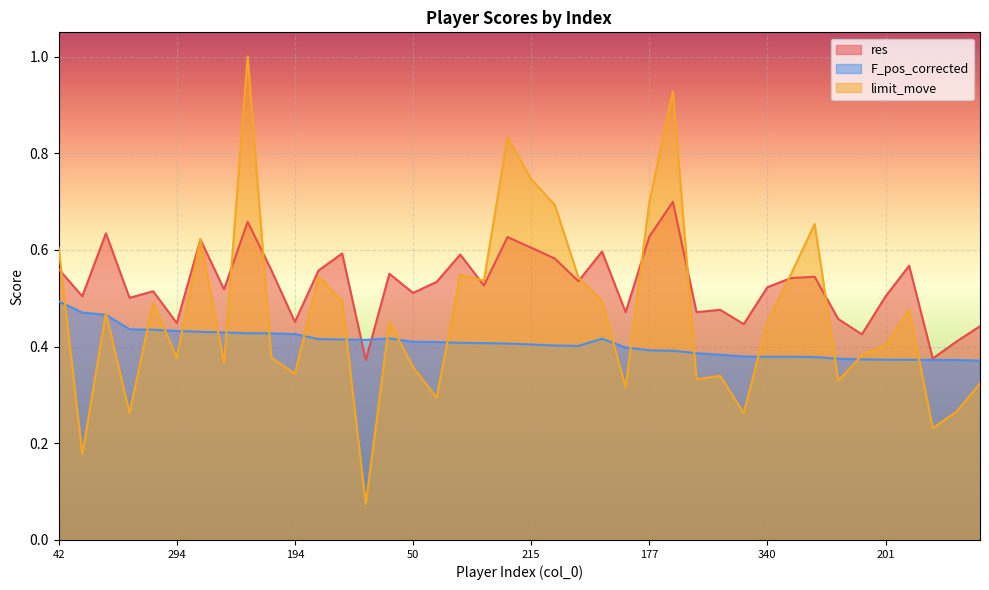

What is the value of the limit_move point at the 1st from the left?

0.6